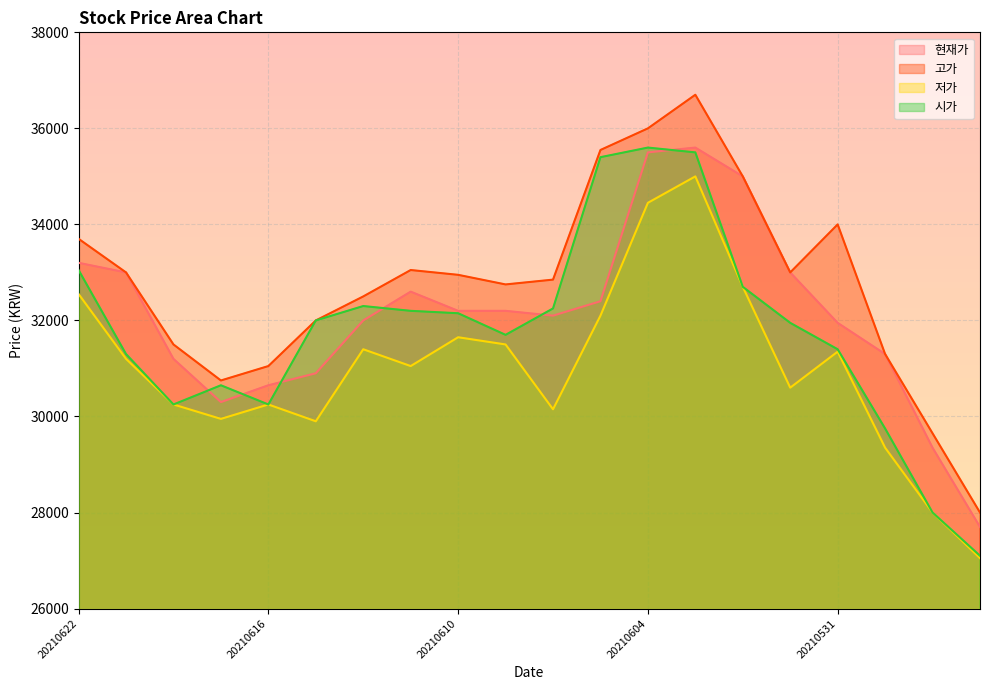

At 20210618, list the series in order from largest to smallest.

고가, 현재가, 저가, 시가